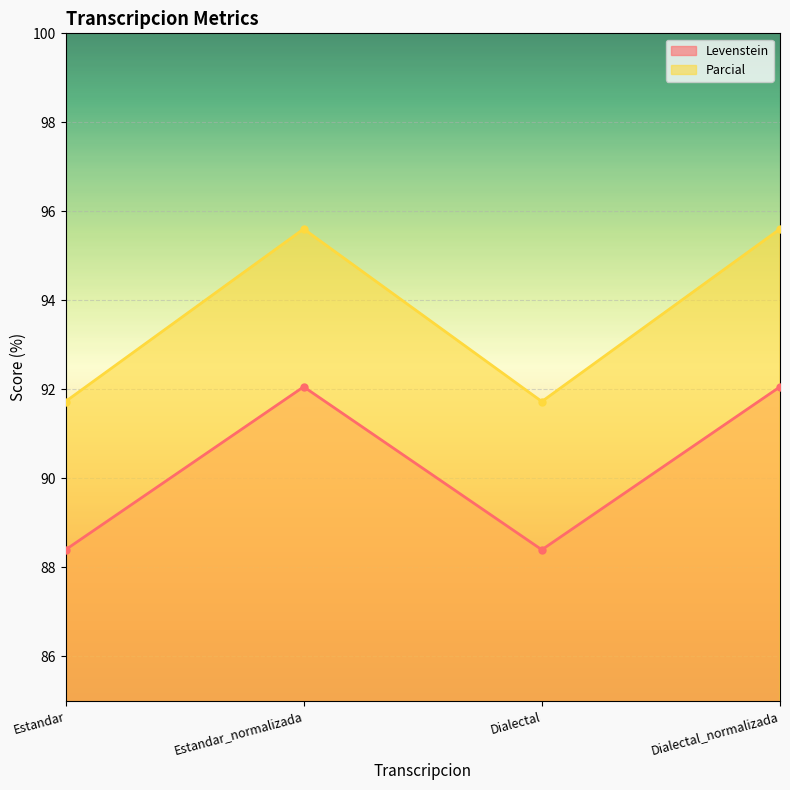

What position from the right is Estandar?

4